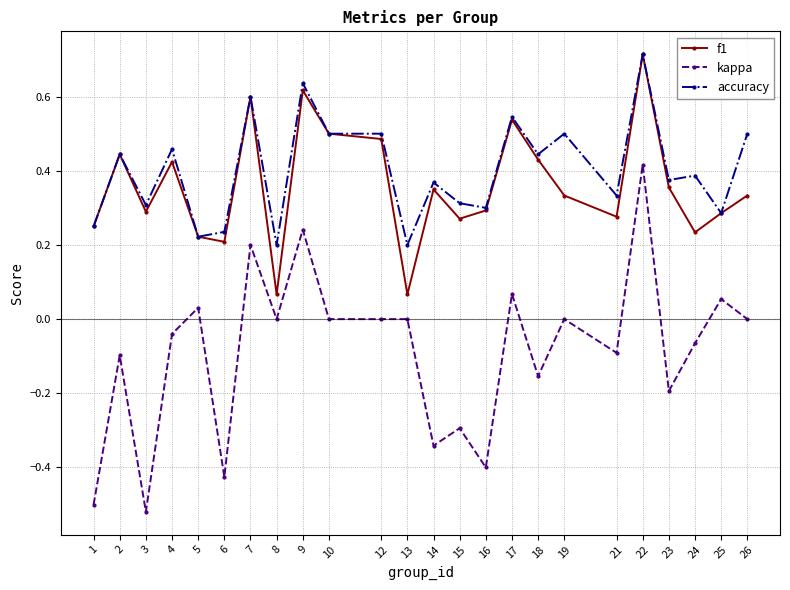

The kappa series shows -0.1 at 21. True or false?

True